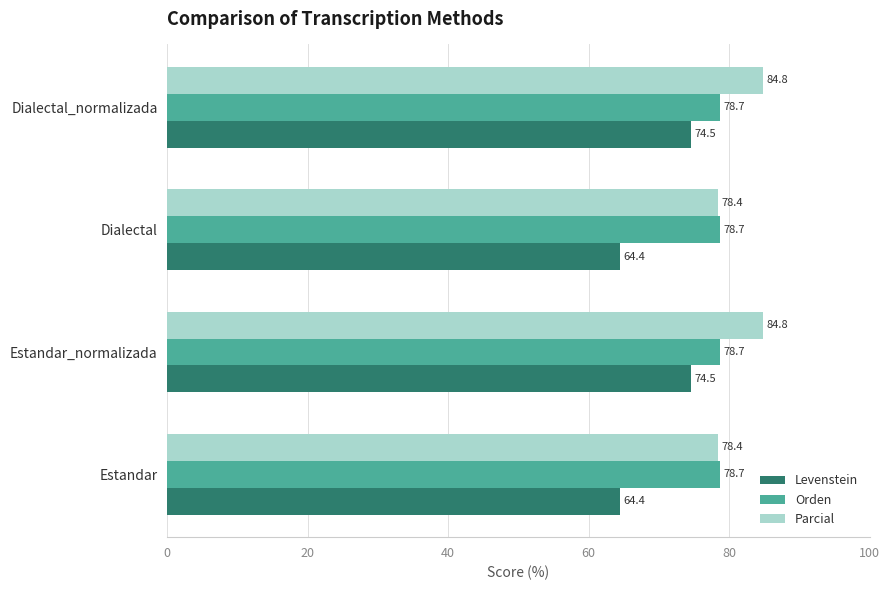

What is the difference between the maximum and minimum values in the Levenstein series?

10.1